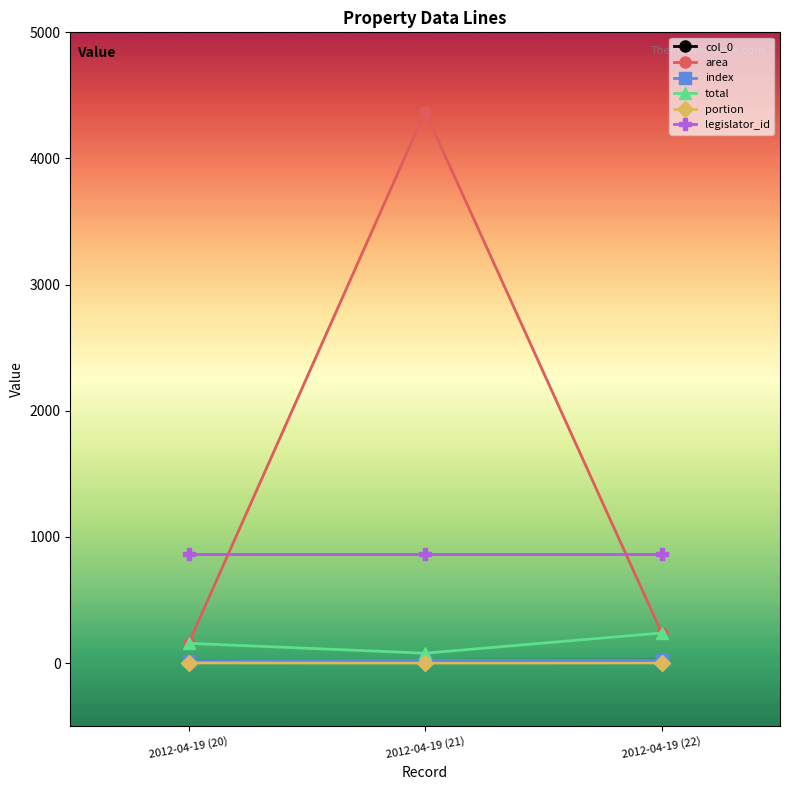

Which series has the widest spread of values?

area